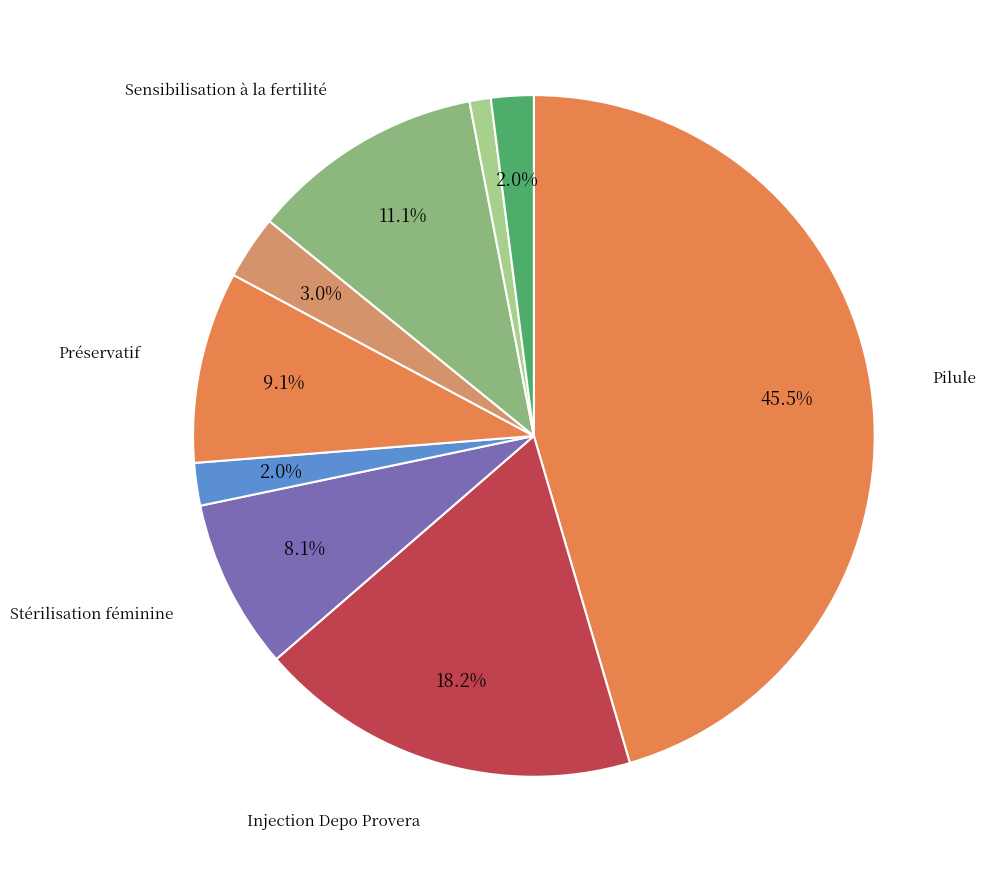

How many segments does this pie chart have?

9